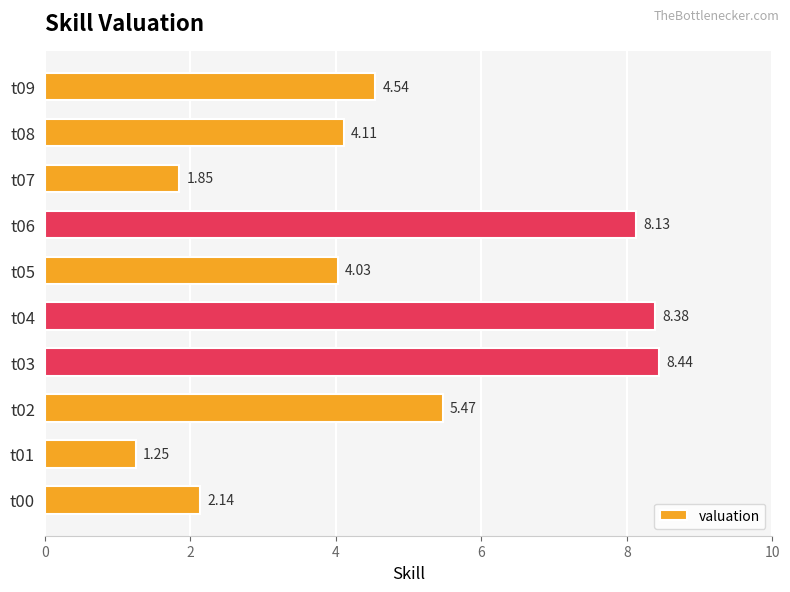

How many values are below 4?

3